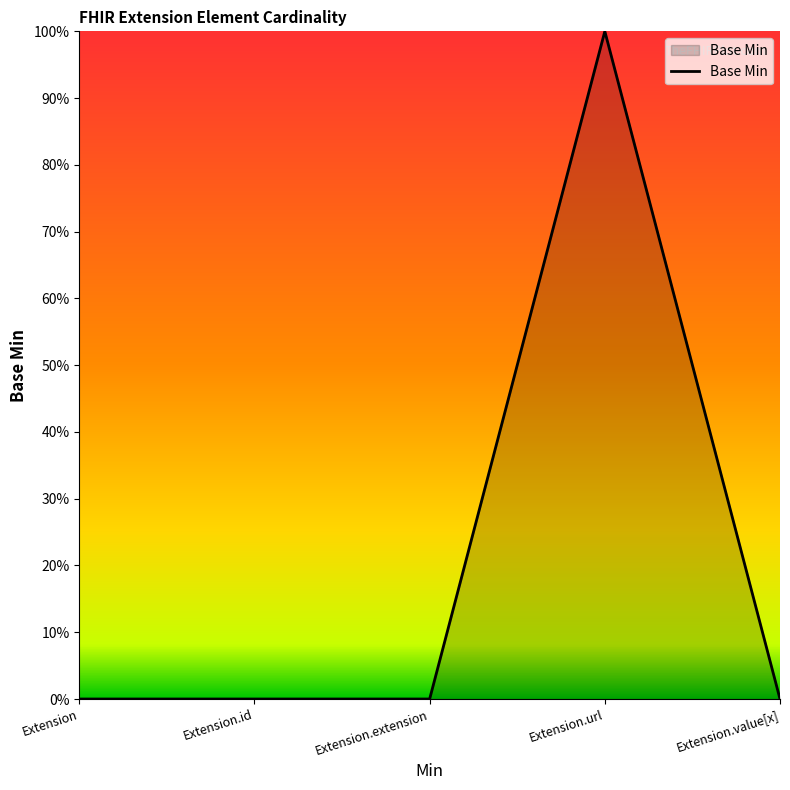

Is it true that the value at Extension is 0?

True